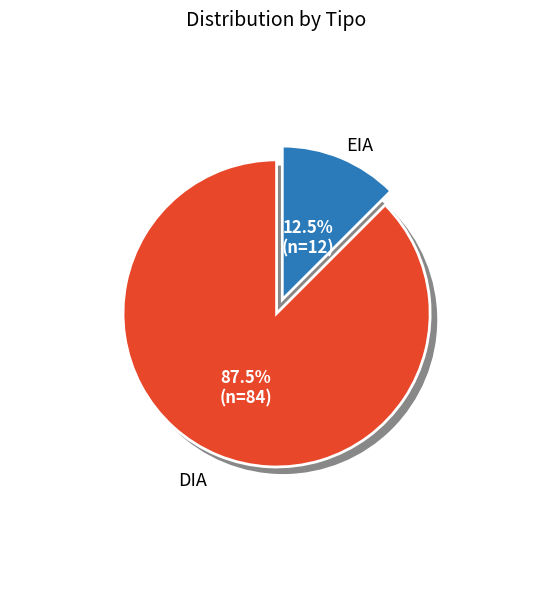

What is the majority slice?

DIA